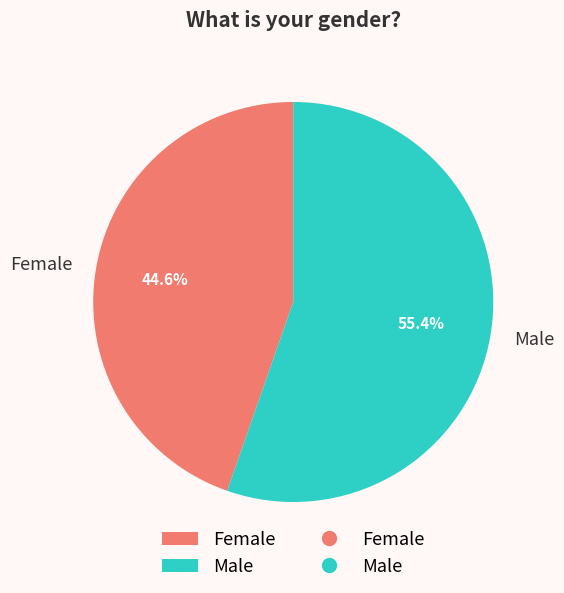

Is there any slice that represents more than half of the pie?

Yes